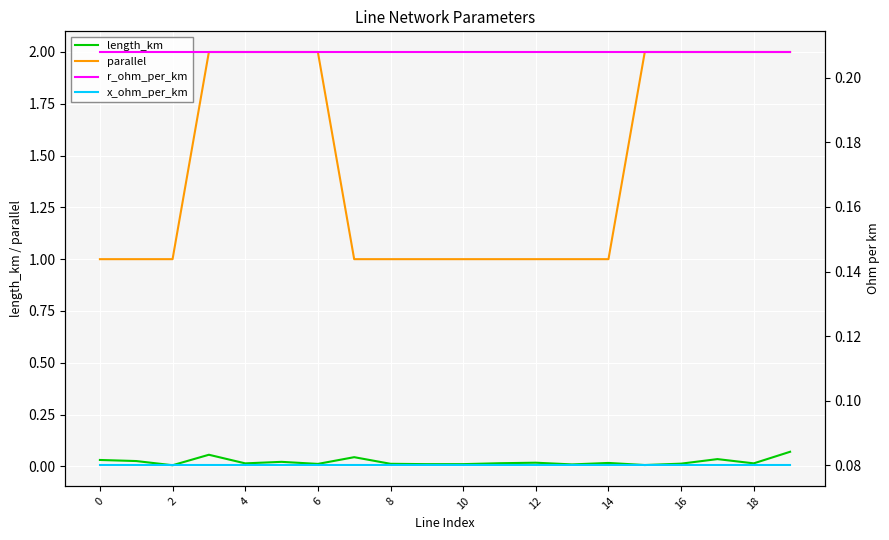

Is the value of parallel at 0 greater than the value of length_km at 16?

Yes